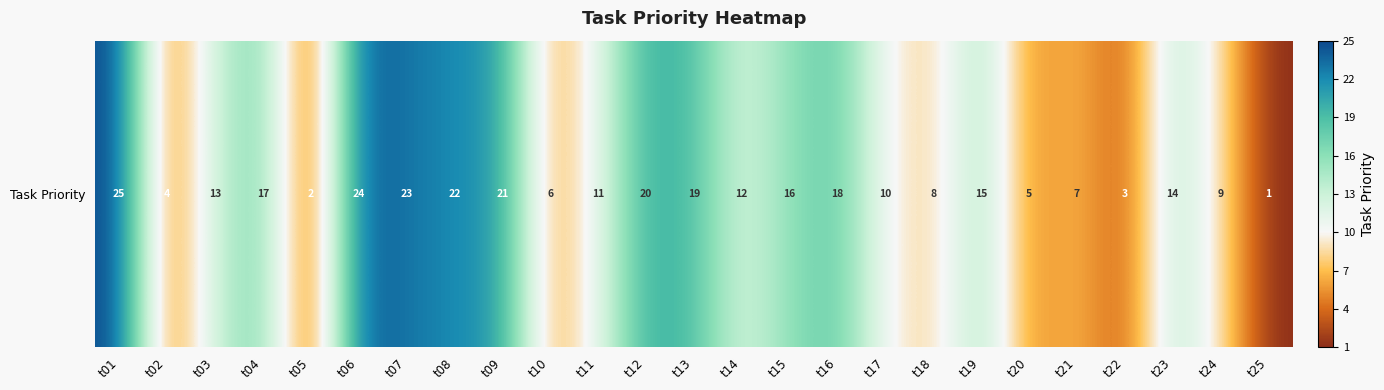

Which category has the highest value across all series?

t01